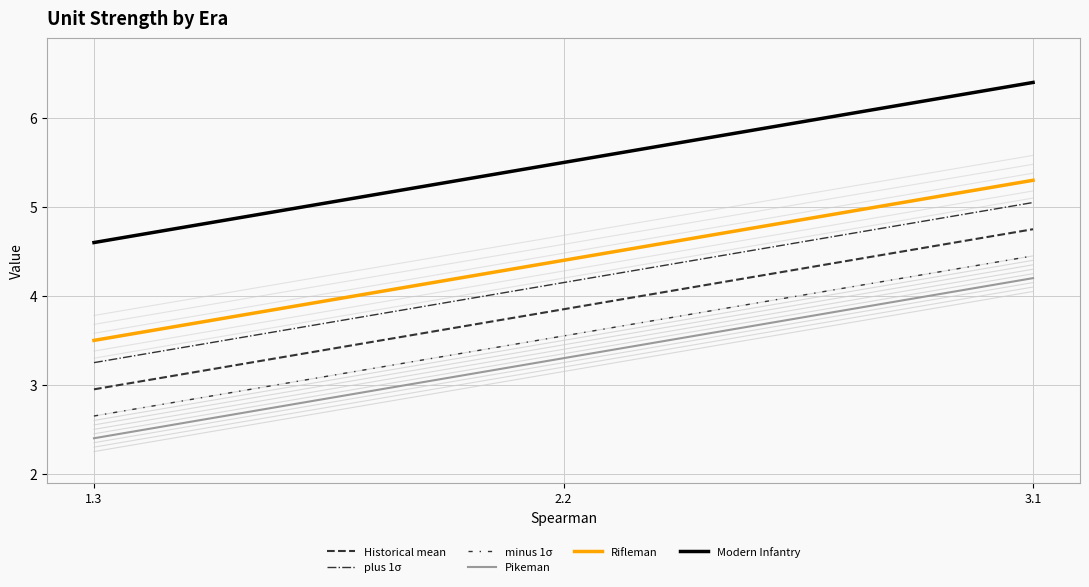

Count the number of data series in this chart.

6